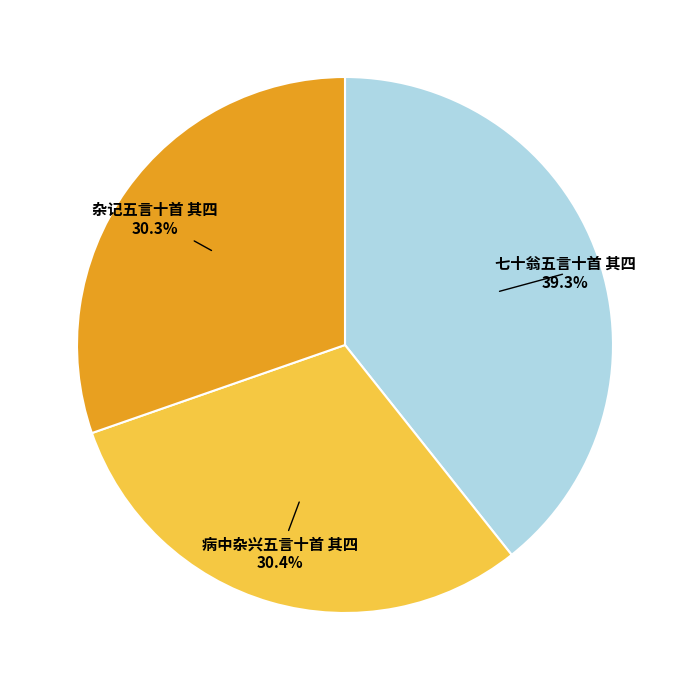

What is the ratio of the value at 病中杂兴五言十首 其四 to the value at 七十翁五言十首 其四?

0.8